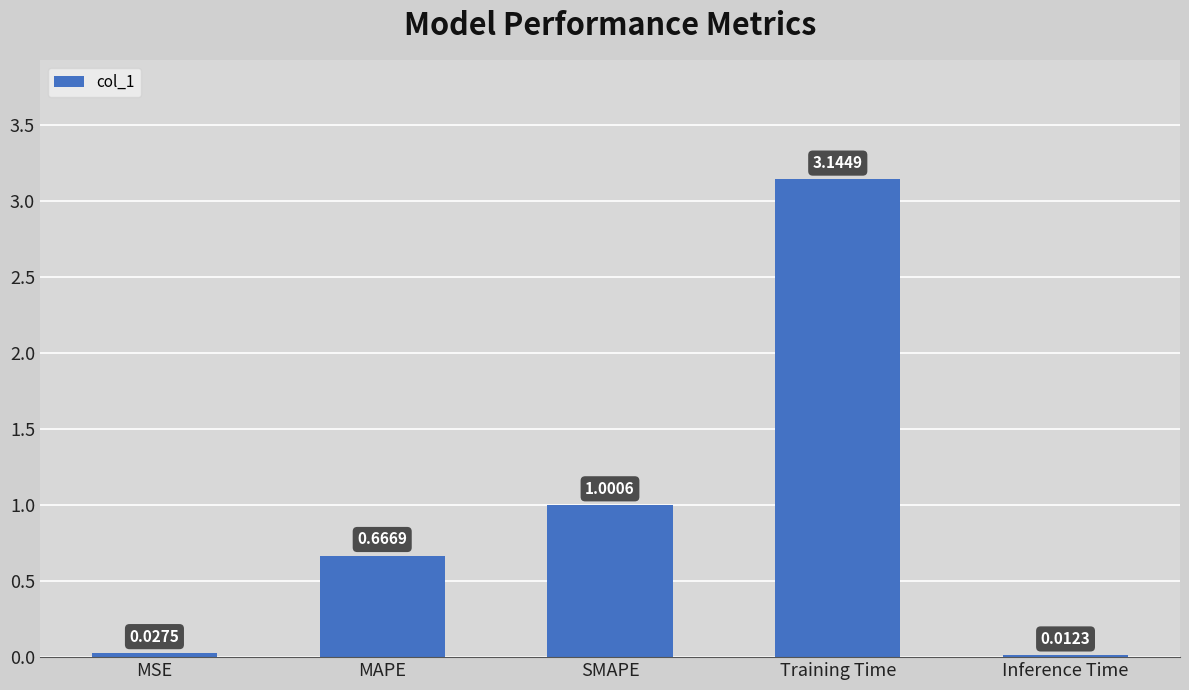

Which has a higher value, MSE or SMAPE?

SMAPE